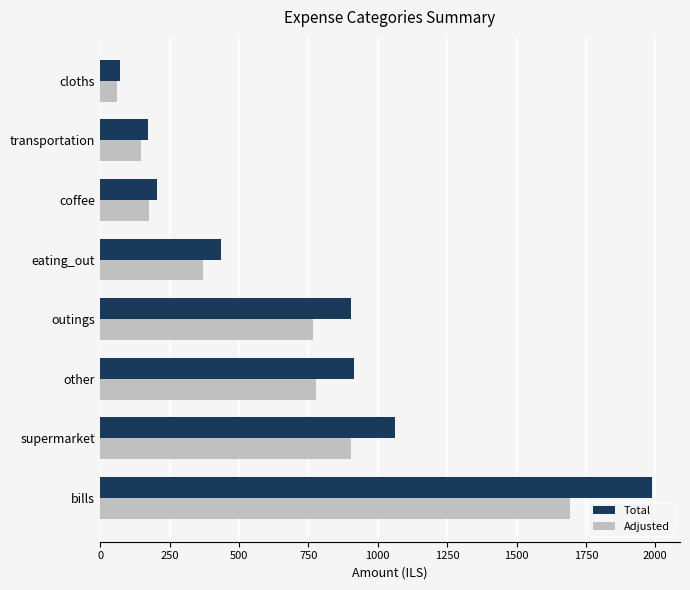

Is it true that Adjusted equals 767.5 at outings?

True